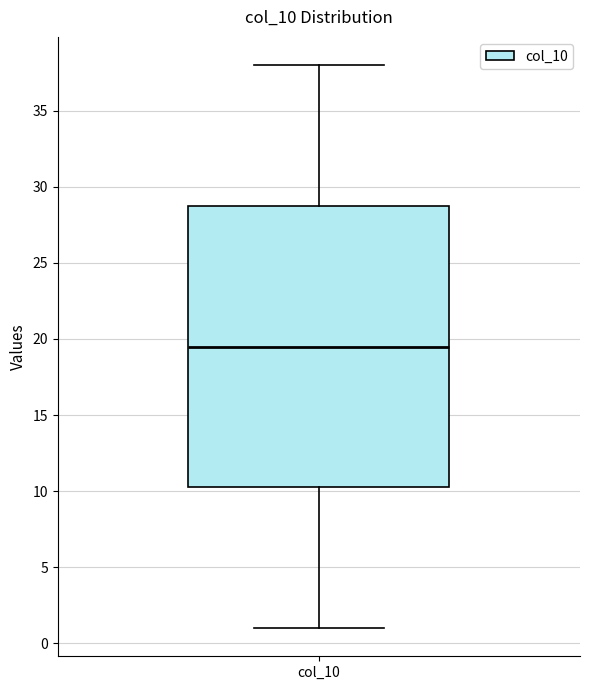

Transcribe this box plot: give where the median line is, the range the box spans, and where the two whiskers end, as read against the y-axis. The values are not printed on the chart, so give them approximately, as read against the axis.

median 19.5, box 10.5 to 29.0, whiskers 1.0 to 38.0